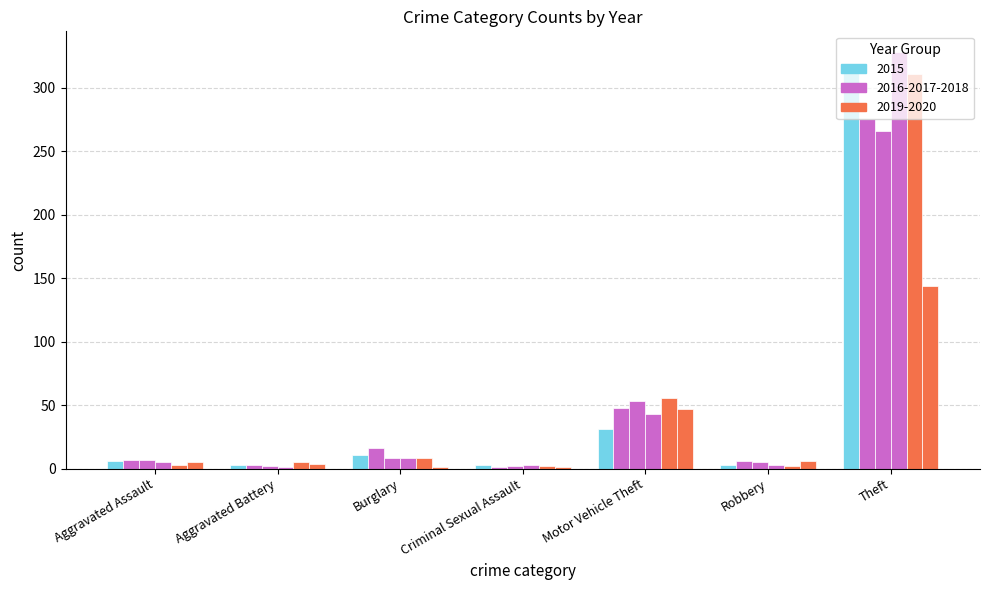

What is the difference between the highest and lowest values at Aggravated Assault?

4